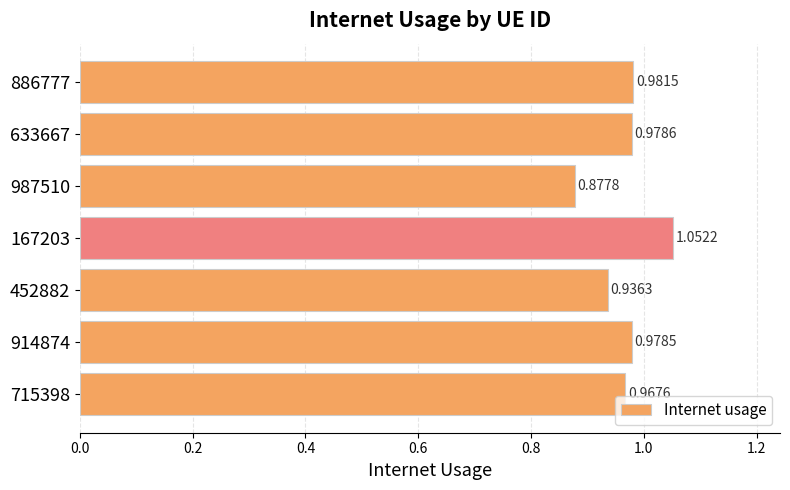

Which category has the lowest value across all series?

987510